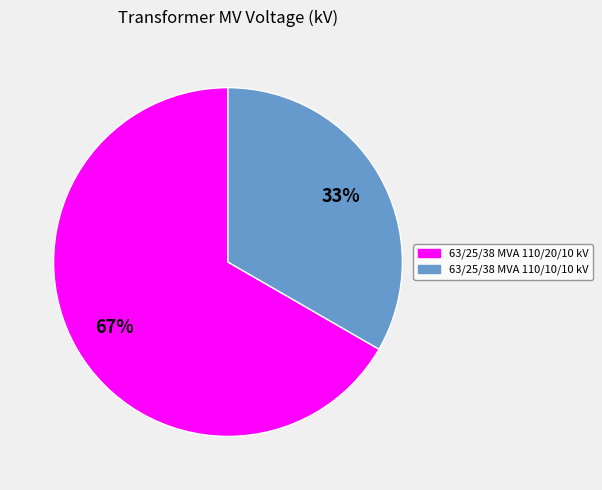

To the nearest percent, what is the combined percentage of 63/25/38 MVA 110/10/10 kV and 63/25/38 MVA 110/20/10 kV?

100%